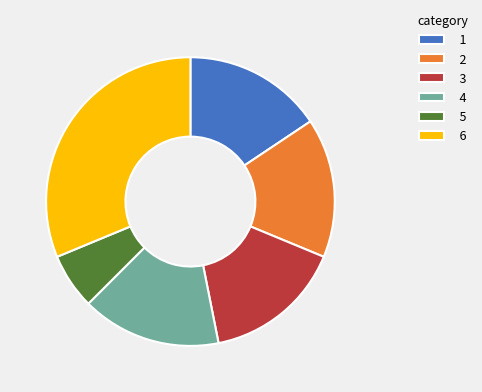

Is there a majority slice in this chart?

No